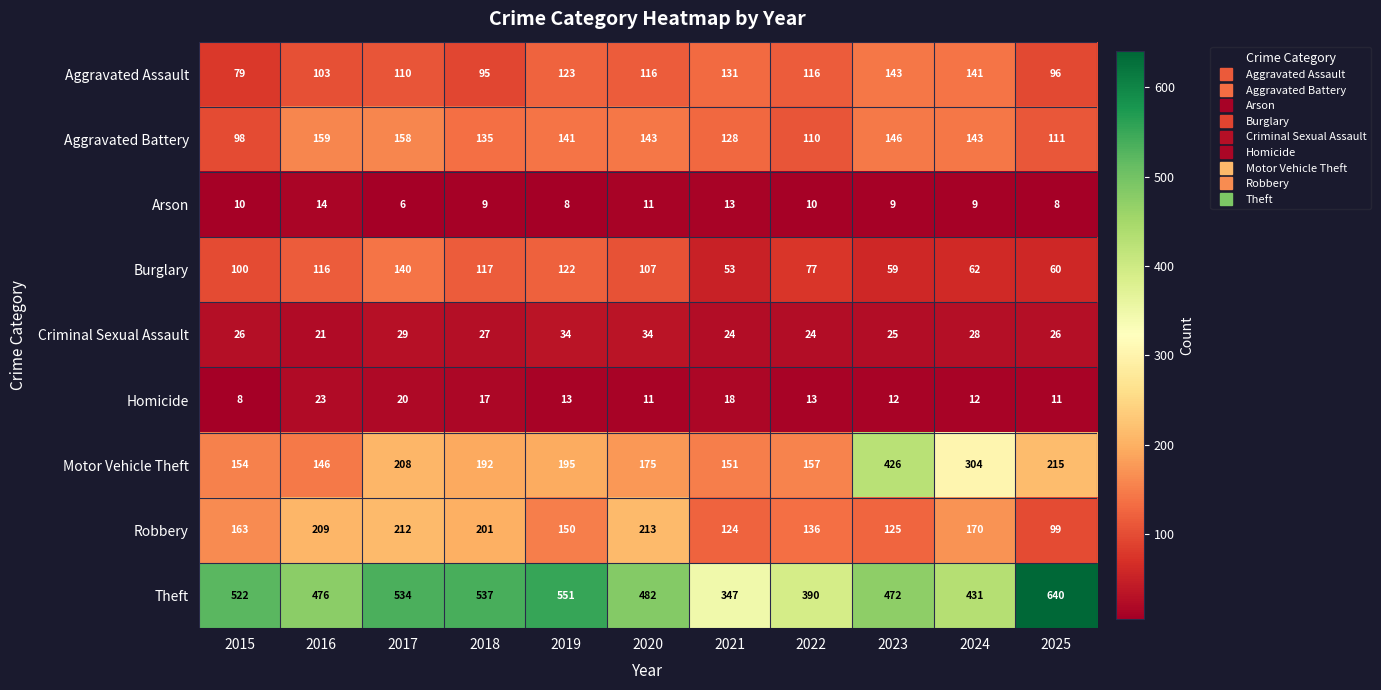

Rank the series at 2015 from highest to lowest value.

Theft, Robbery, Motor Vehicle Theft, Burglary, Aggravated Battery, Aggravated Assault, Criminal Sexual Assault, Arson, Homicide